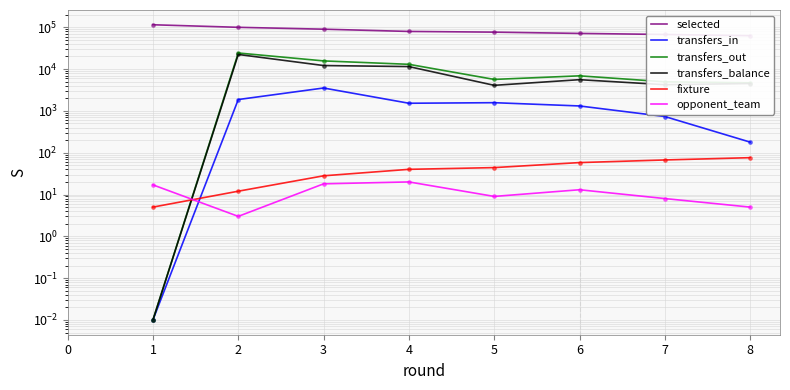

At how many categories does at least one series exceed 61197?

8